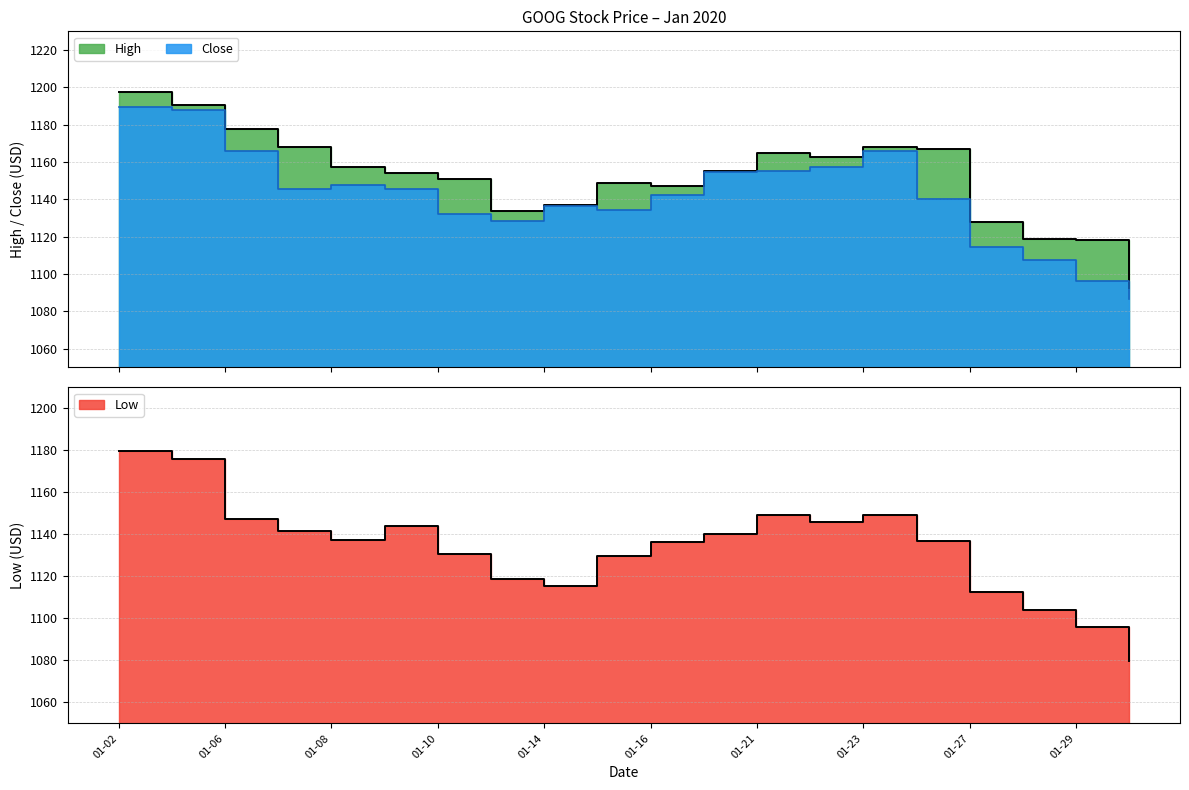

Which series has the largest total across all categories?

High